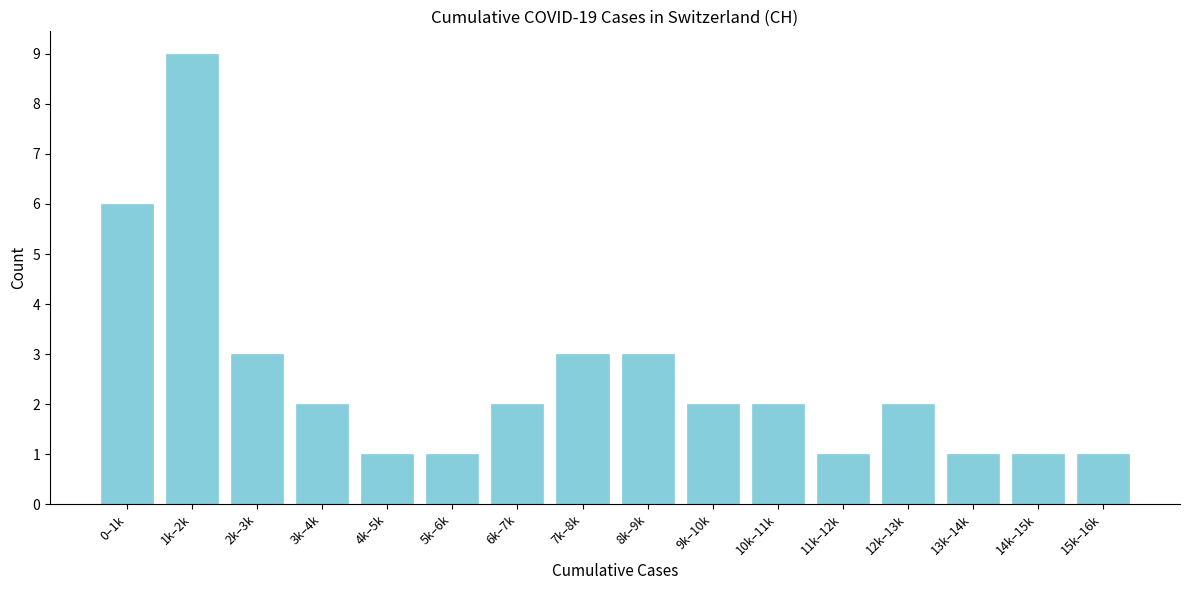

Reading right to left, what are all the values shown in this chart?

1	1	1	2	1	2	2	3	3	2	1	1	2	3	9	6